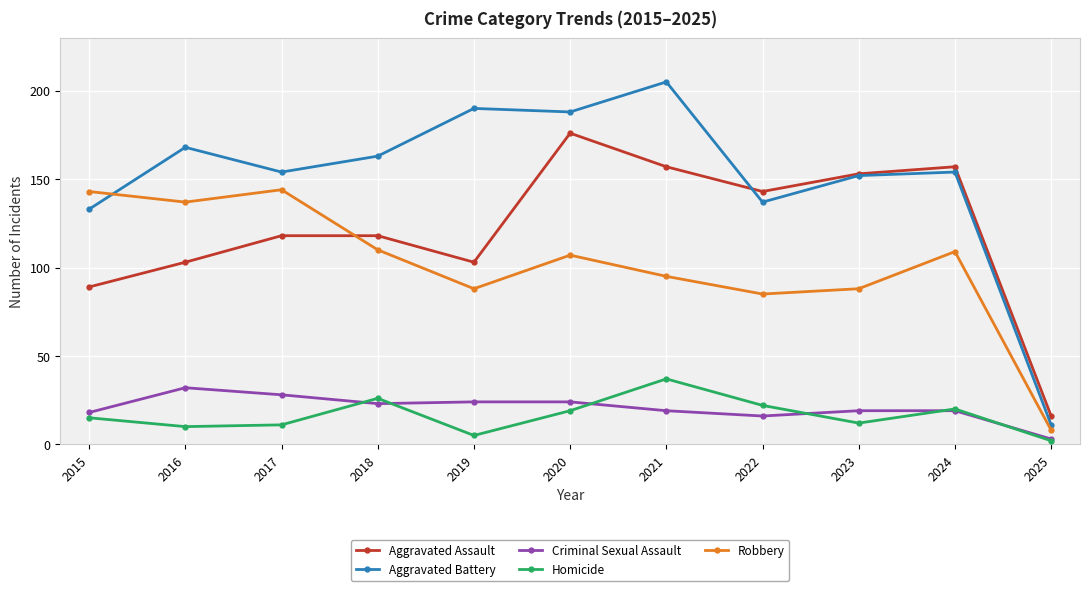

What is the value of the Criminal Sexual Assault point at the 8th from the left?

16